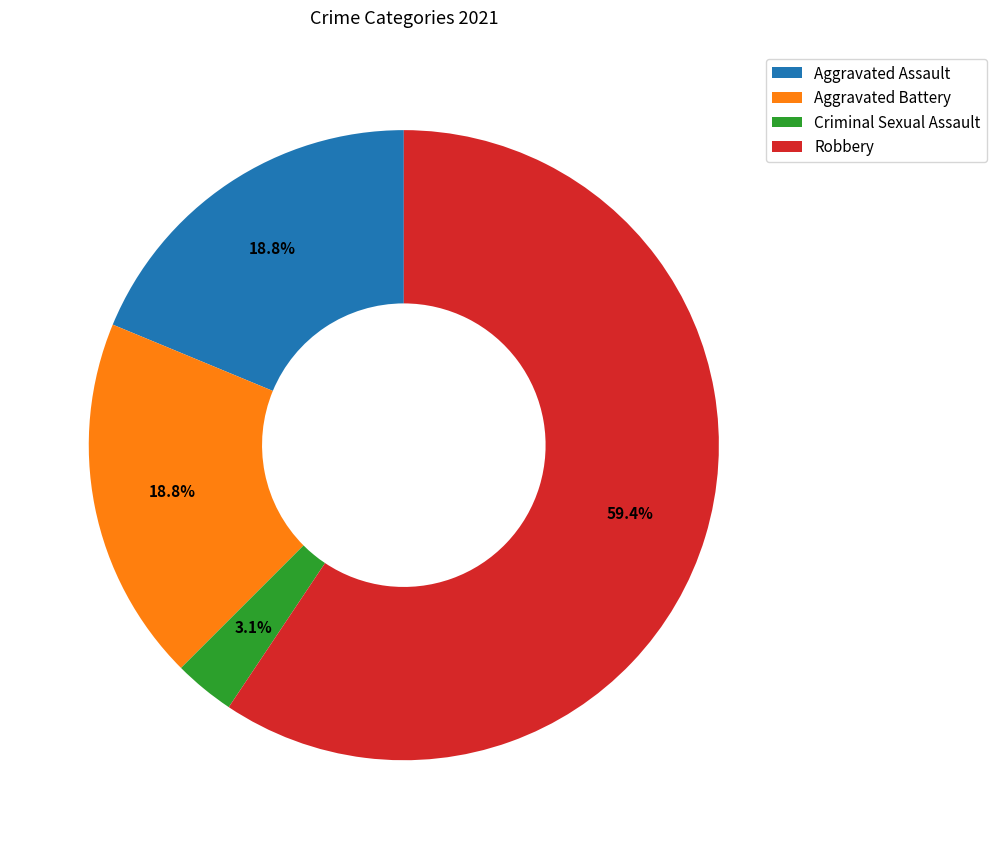

Which has a higher value, Aggravated Assault or Criminal Sexual Assault?

Aggravated Assault